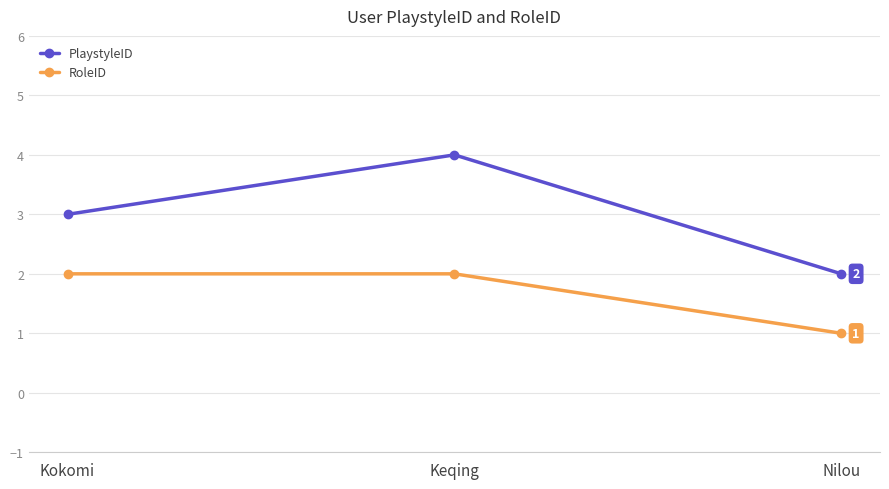

What is the label of the 3rd point from the right?

Kokomi